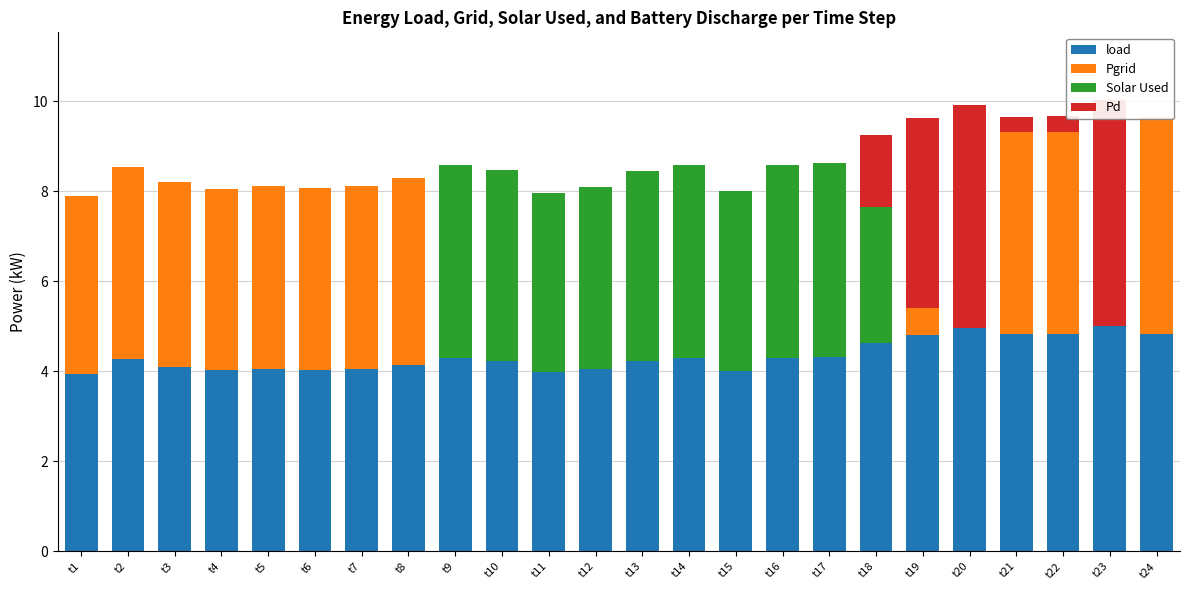

Rank the categories by Pgrid value from highest to lowest.

t24, t22, t21, t2, t8, t3, t5, t7, t6, t4, t1, t19, t9, t10, t11, t12, t13, t14, t15, t16, t17, t18, t20, t23